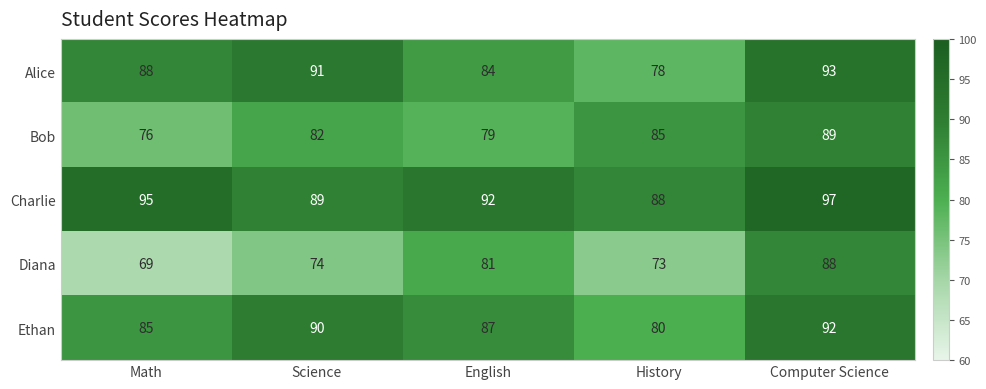

List the series in order of their peak value, lowest first.

Diana, Bob, Ethan, Alice, Charlie